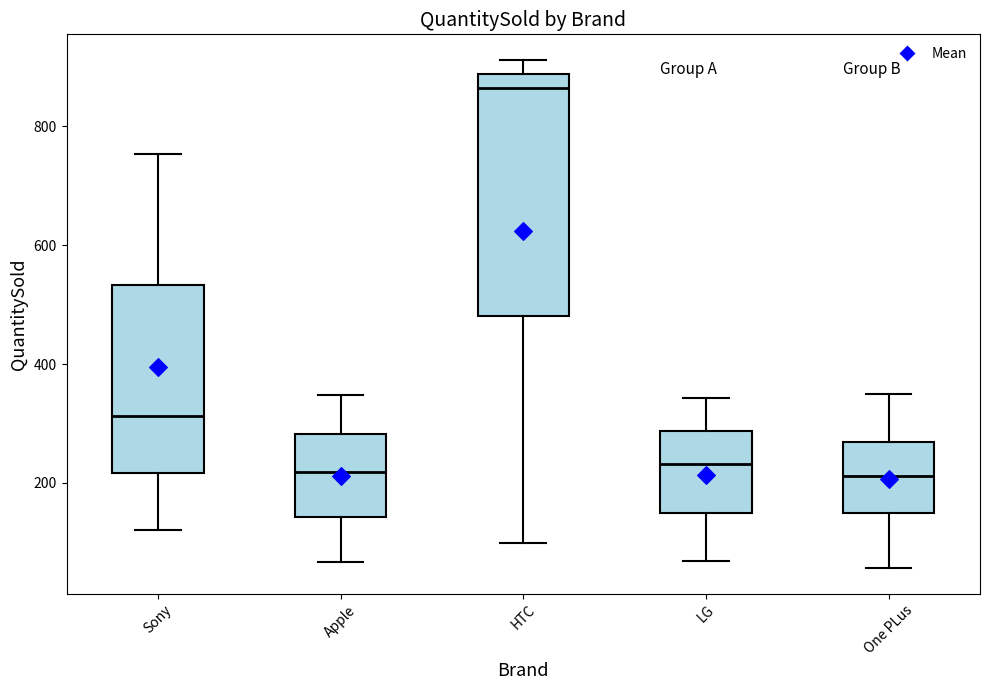

Where does the median line of the box for Apple sit on the y-axis? The values are not printed on the chart, so give them approximately, as read against the axis.

220